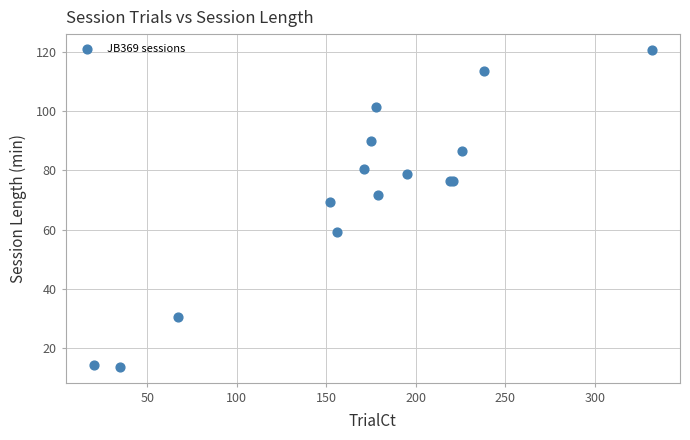

What Y value in the scatter plot is closest to 67?

69.2